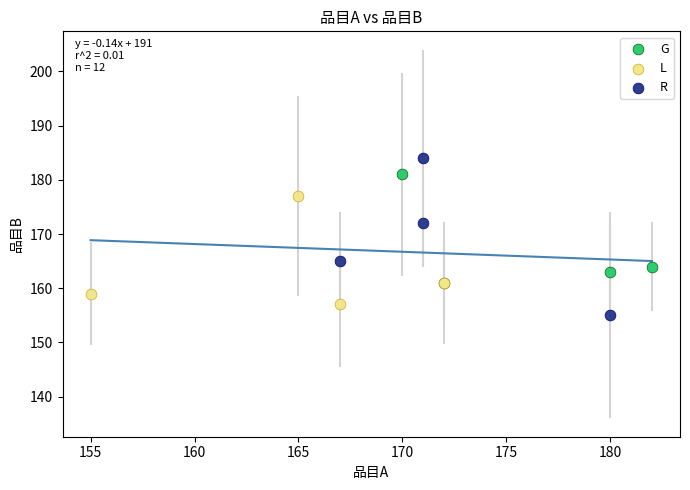

Which series reaches the maximum Y coordinate?

R